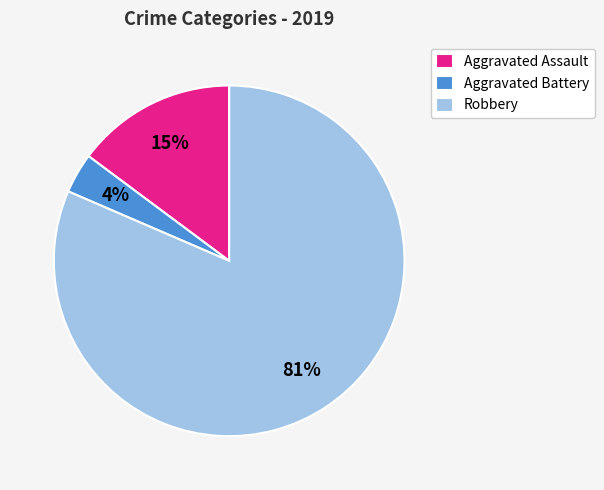

Rank the categories by value from highest to lowest.

Robbery, Aggravated Assault, Aggravated Battery